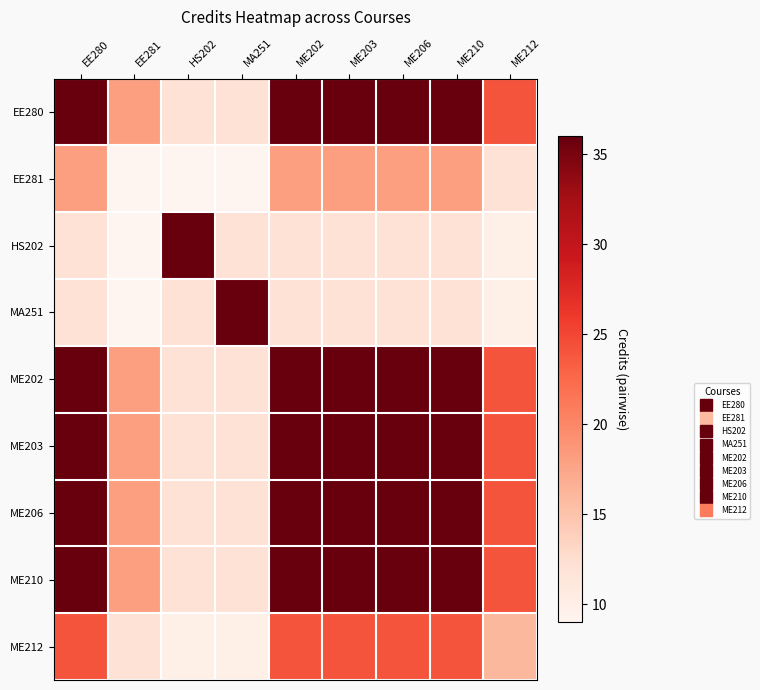

At how many categories does at least one series exceed 27?

7